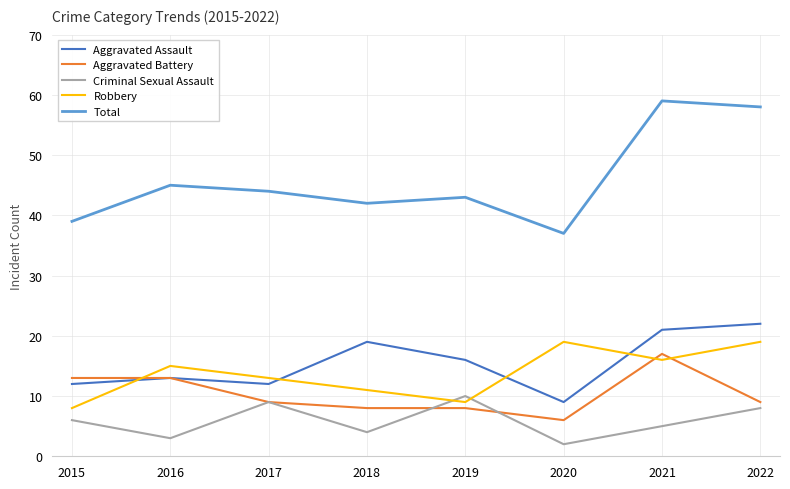

True or false: Robbery has more than 1 interior local peaks.

True